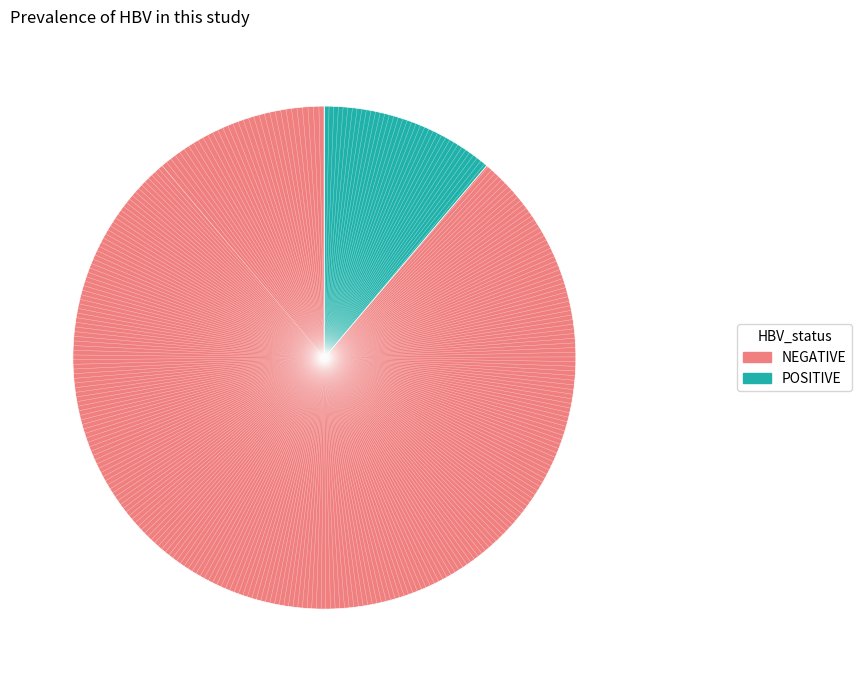

Is there any slice that represents more than half of the pie?

Yes